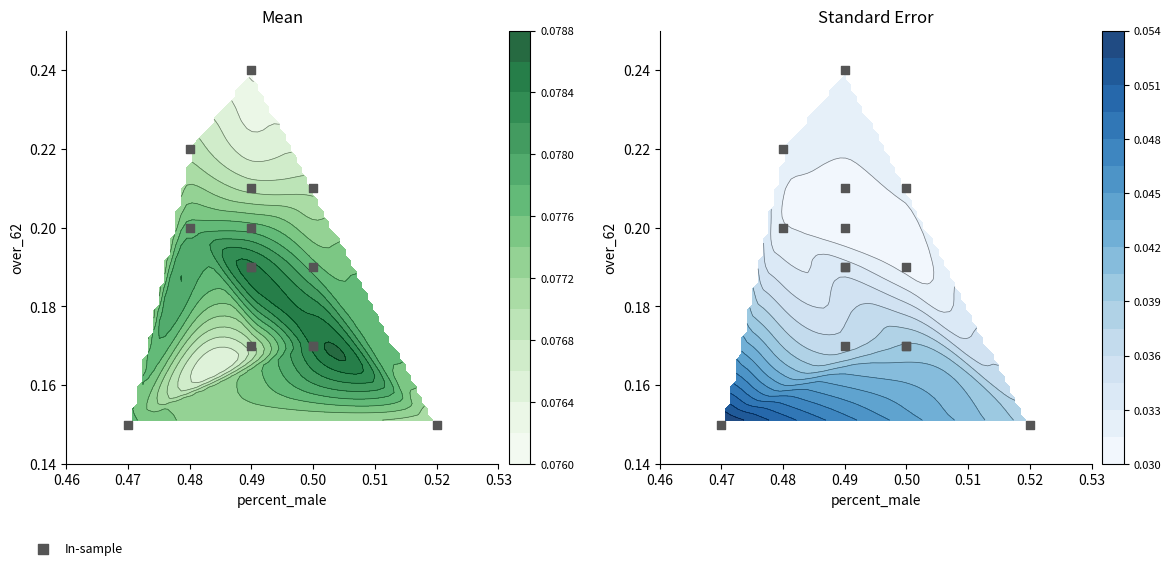

Reading left to right, list all the values displayed in this chart.

0.2	0.1	0.2	0.2	0.2	0.2	0.2	0.2	0.1	0.2	0.2	0.2	0.2	0.2